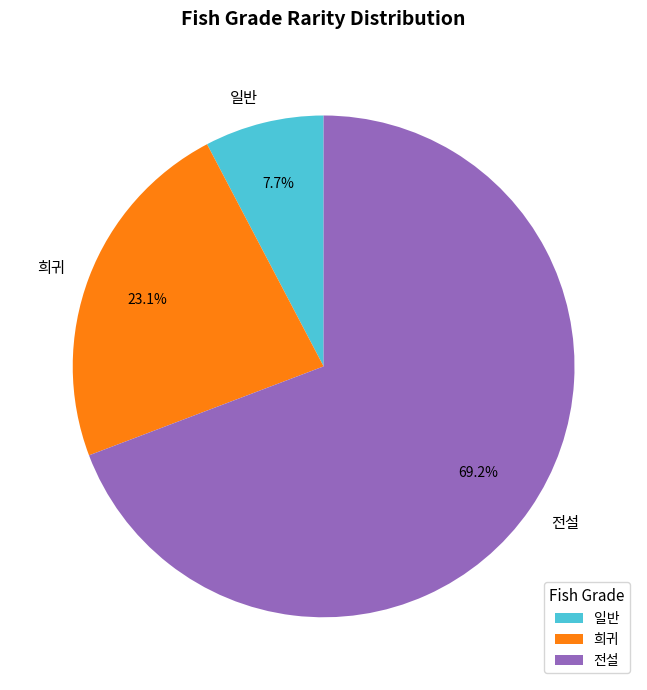

The 전설 slice represents 77% of the pie. True or false?

False